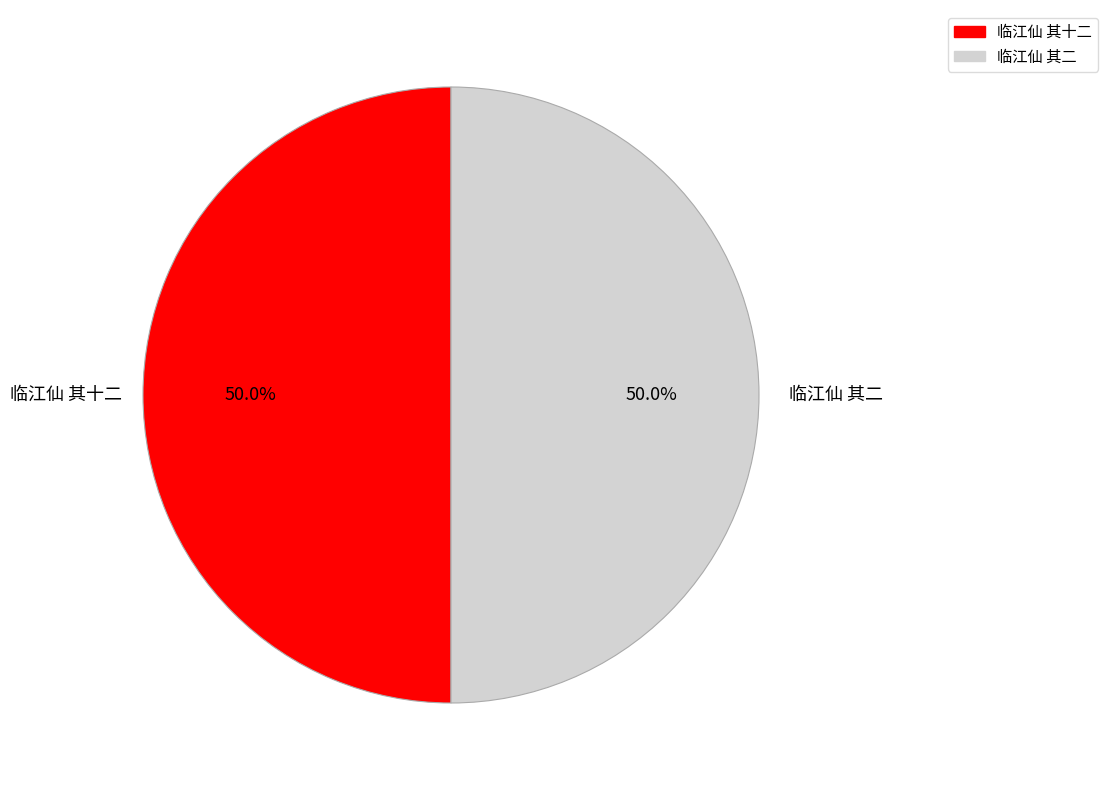

What portion of the pie excludes 临江仙 其十二?

50.0%